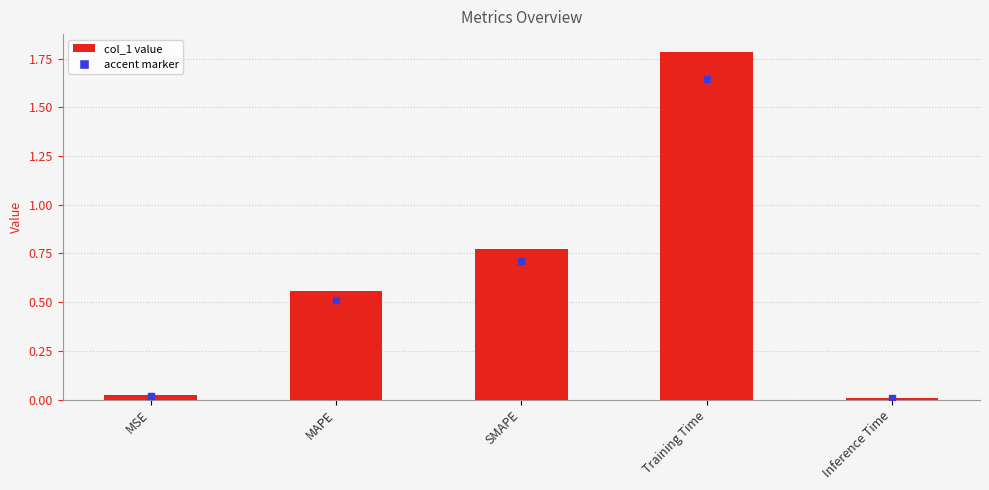

The chart shows a value of 0.0 at Inference Time. True or false?

True